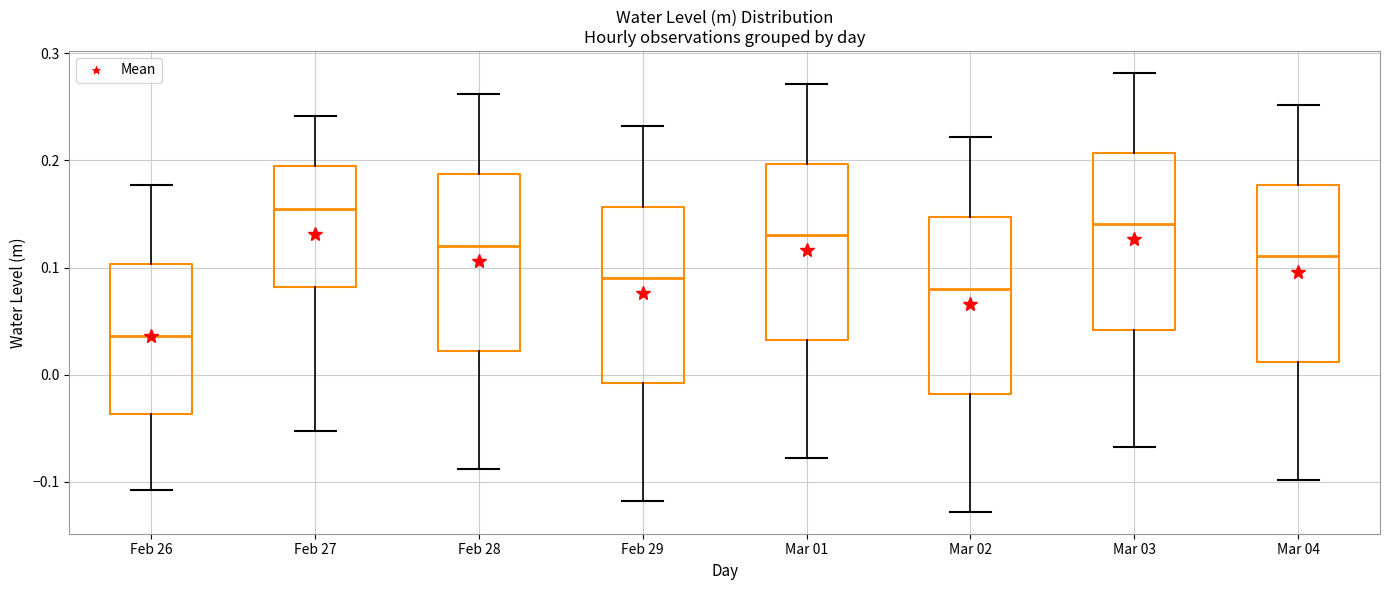

Reading left to right, read every box against the y-axis: the position of its median line, the range the box covers, and the ends of its whiskers. The values are not printed on the chart, so give them approximately, as read against the axis.

Feb 26: median 0.04, box -0.04 to 0.10, whiskers -0.11 to 0.18
Feb 27: median 0.15, box 0.08 to 0.19, whiskers -0.05 to 0.24
Feb 28: median 0.12, box 0.02 to 0.19, whiskers -0.09 to 0.26
Feb 29: median 0.09, box -0.01 to 0.16, whiskers -0.12 to 0.23
Mar 01: median 0.13, box 0.03 to 0.20, whiskers -0.08 to 0.27
Mar 02: median 0.08, box -0.02 to 0.15, whiskers -0.13 to 0.22
Mar 03: median 0.14, box 0.04 to 0.21, whiskers -0.07 to 0.28
Mar 04: median 0.11, box 0.01 to 0.18, whiskers -0.10 to 0.25